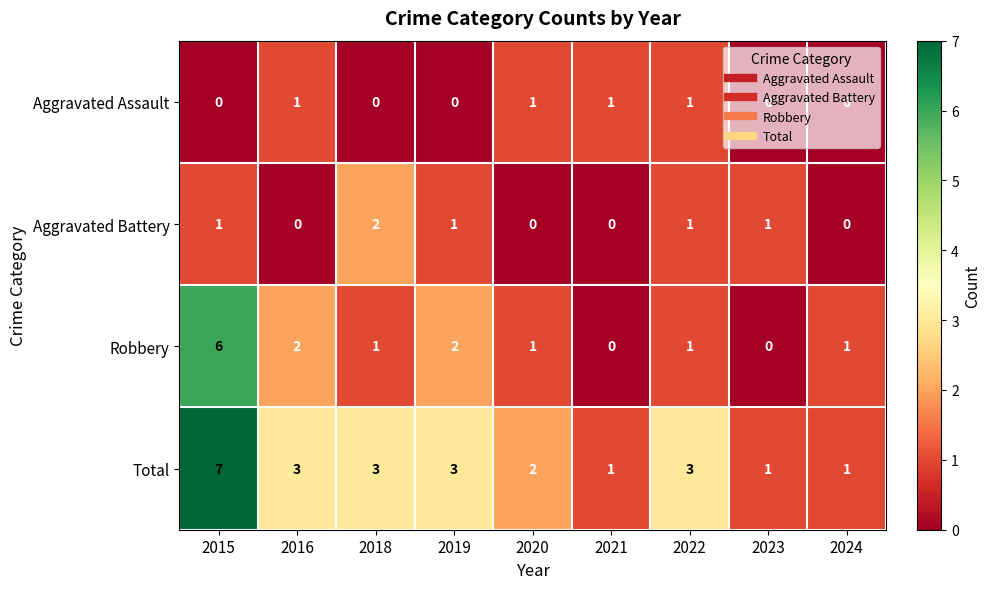

What is the greatest value displayed?

7